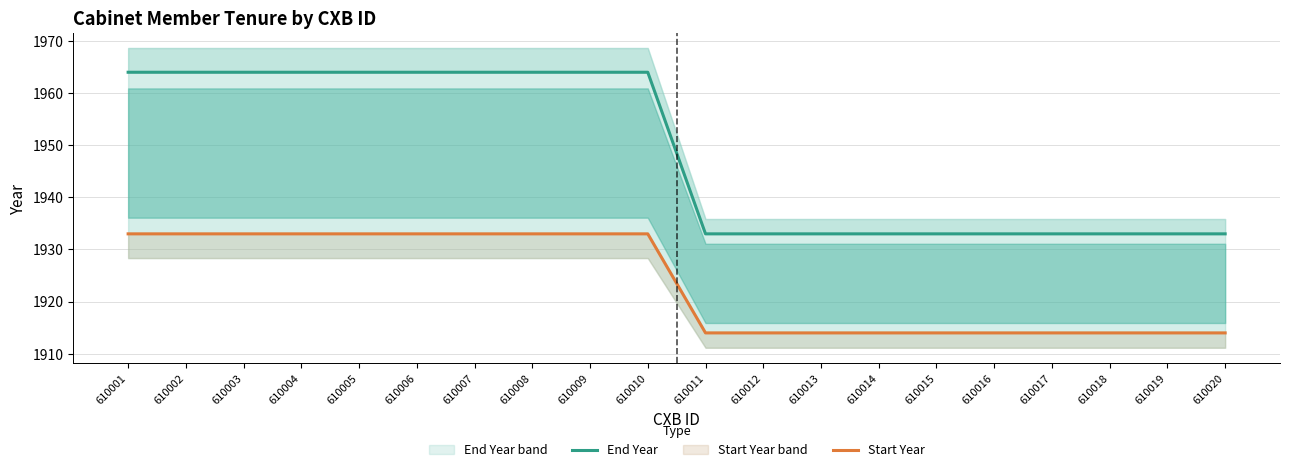

Which has a higher value, 610007 or 610004?

610007